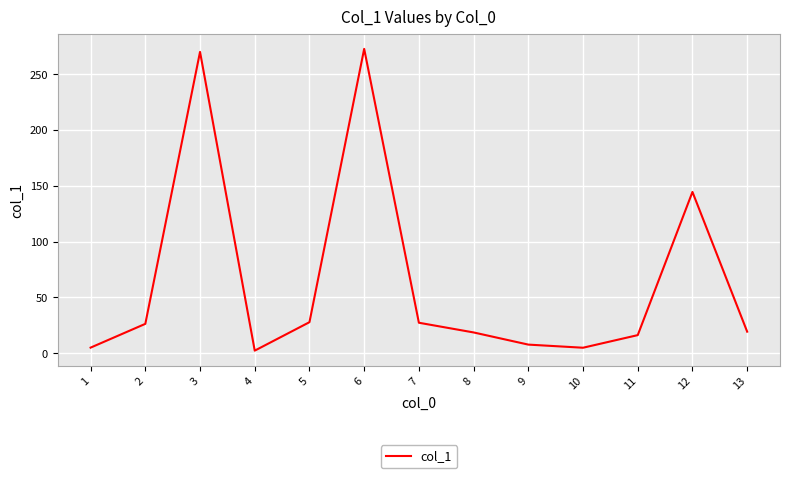

True or false: there are more than 2 points higher than both neighbors.

True